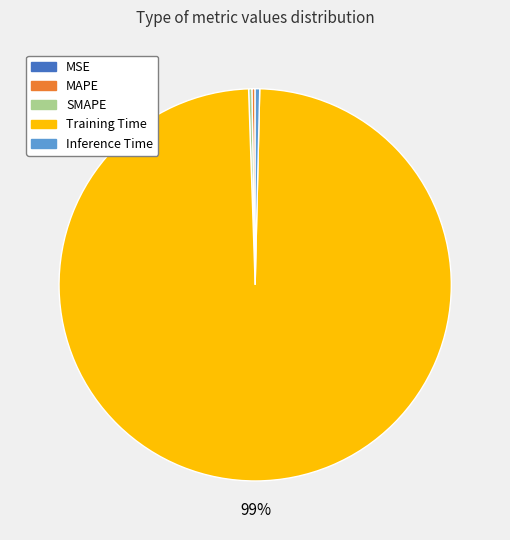

What is the largest slice in the pie chart?

Training Time